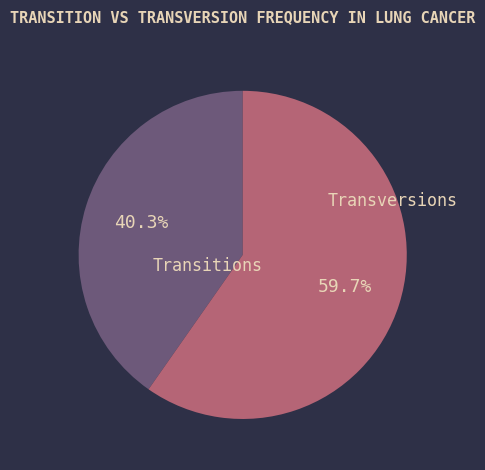

Is there a majority slice in this chart?

Yes